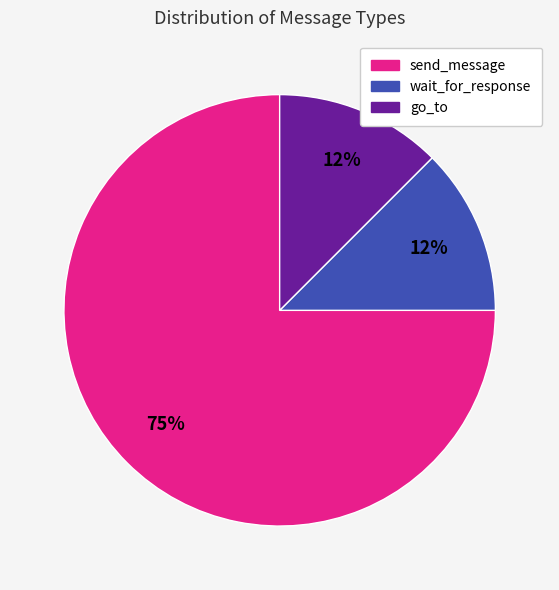

How many slices are in this pie chart?

3